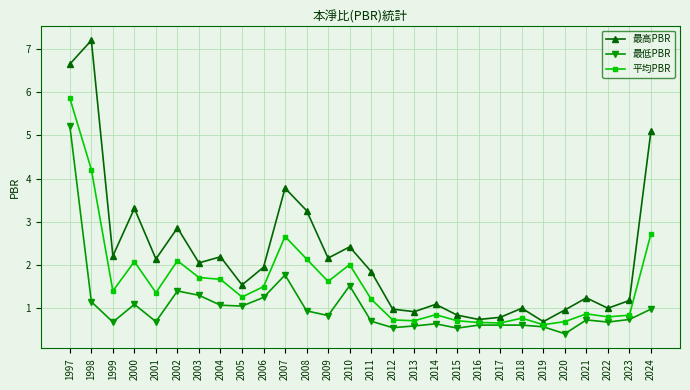

Rank the series by their maximum value, from lowest to highest.

最低PBR, 平均PBR, 最高PBR